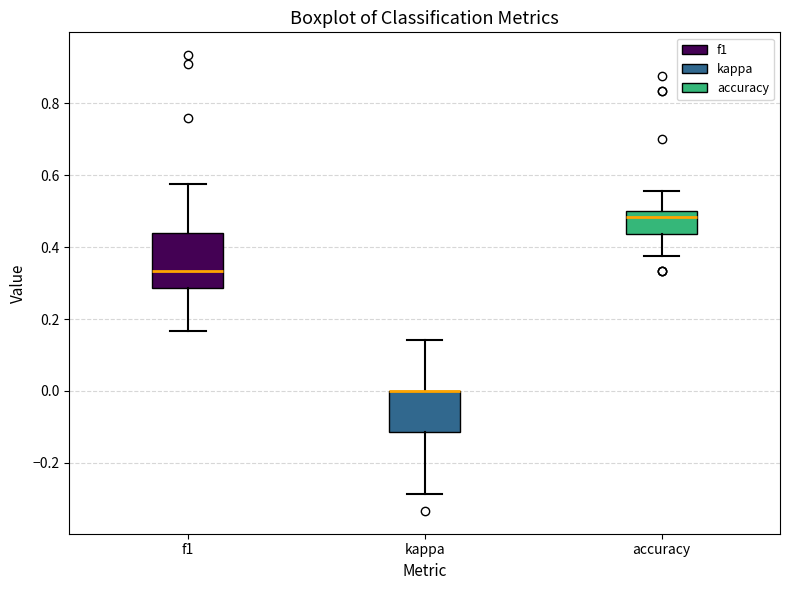

Comparing the boxes themselves (not the whiskers), which one is the tallest?

f1